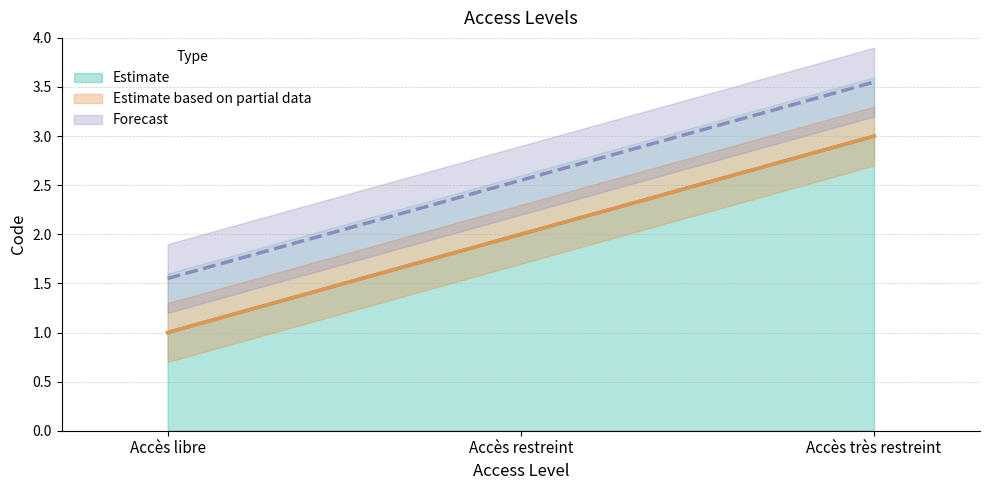

List the labels in order of value, largest first.

Accès très restreint, Accès restreint, Accès libre